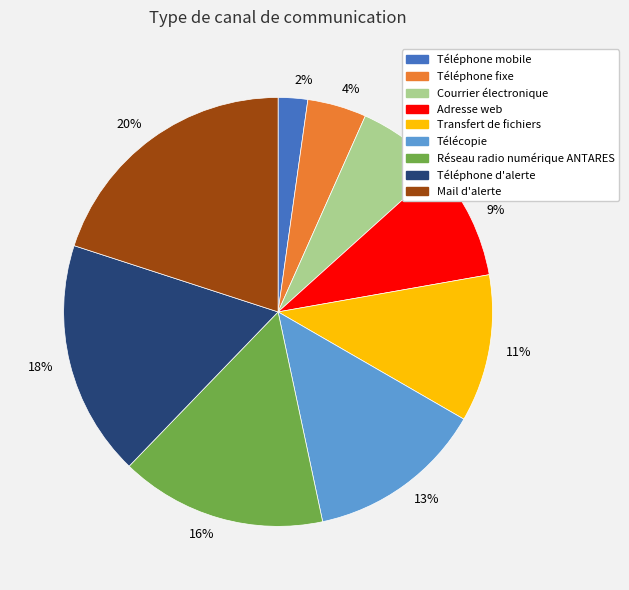

Does any single category account for the majority?

No